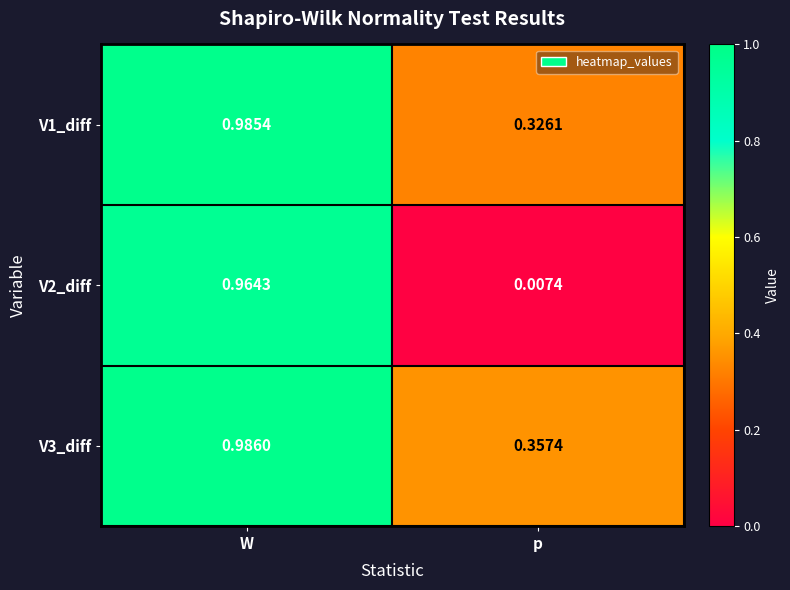

Between W and p, which series saw the biggest shift?

V2_diff